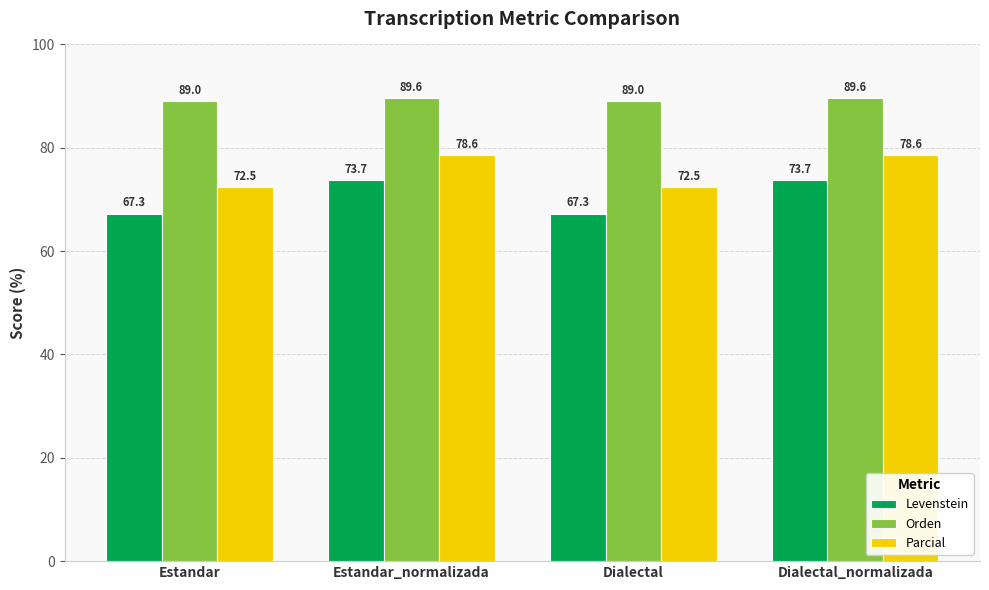

True or false: Orden has a value of 59.0 at Estandar.

False